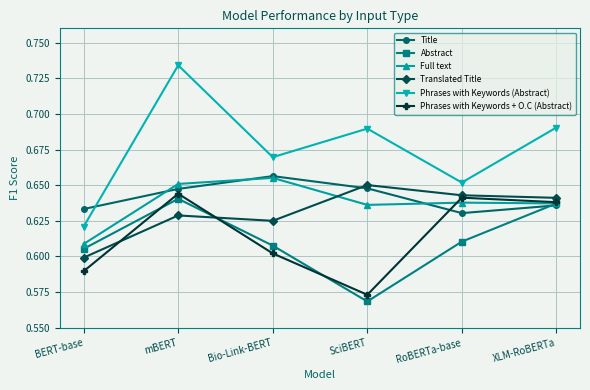

Does the chart display data point markers on the line(s)?

Yes